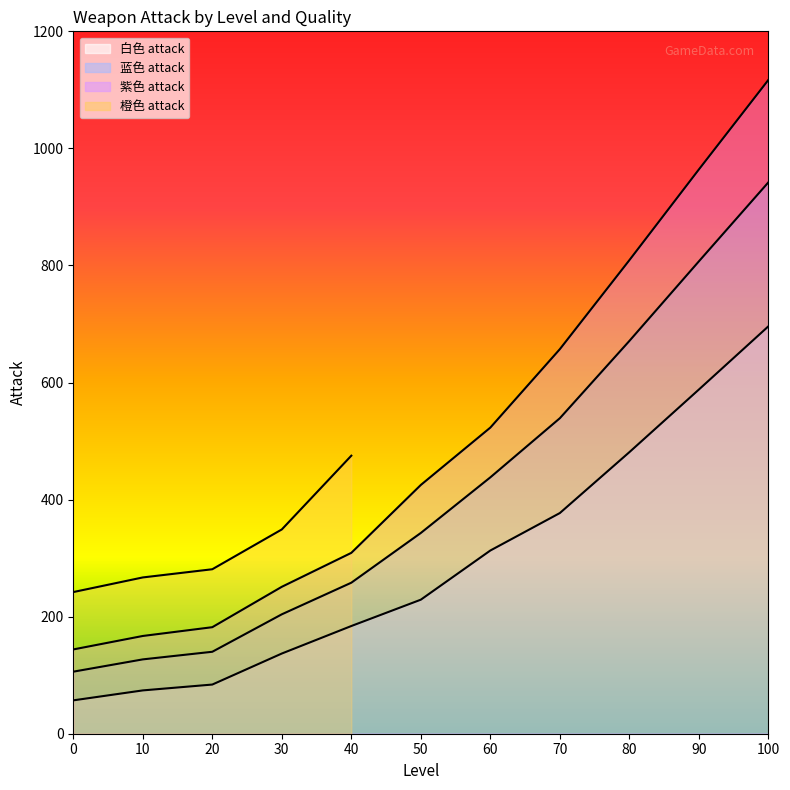

True or false: 白色 attack and 蓝色 attack intersect in this chart.

False